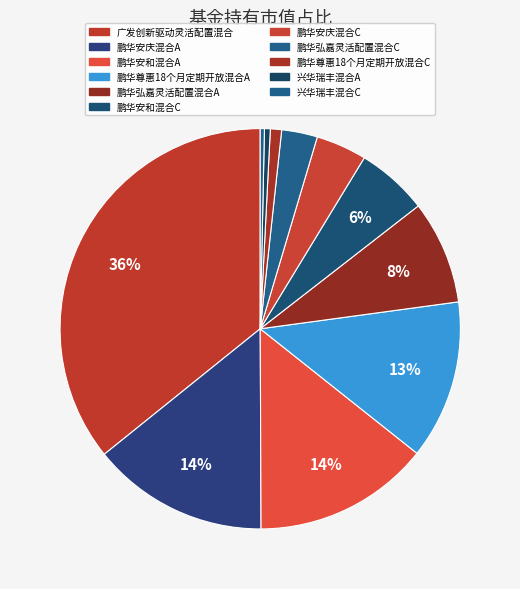

To the nearest percent, what is the average slice percentage?

9%